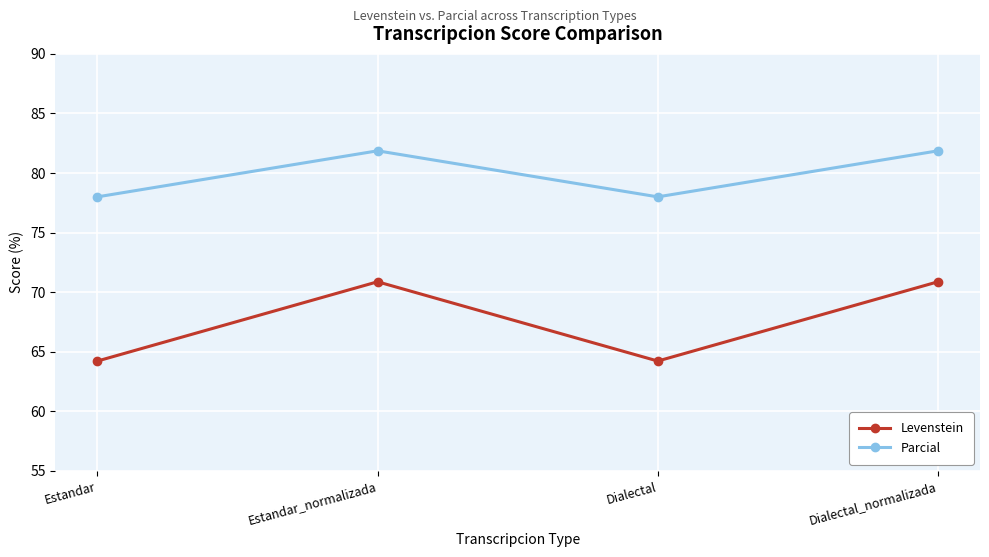

Reading left to right, list all the values displayed in this chart.

Levenstein: 64.2	70.9	64.2	70.9
Parcial: 78.0	81.9	78.0	81.9